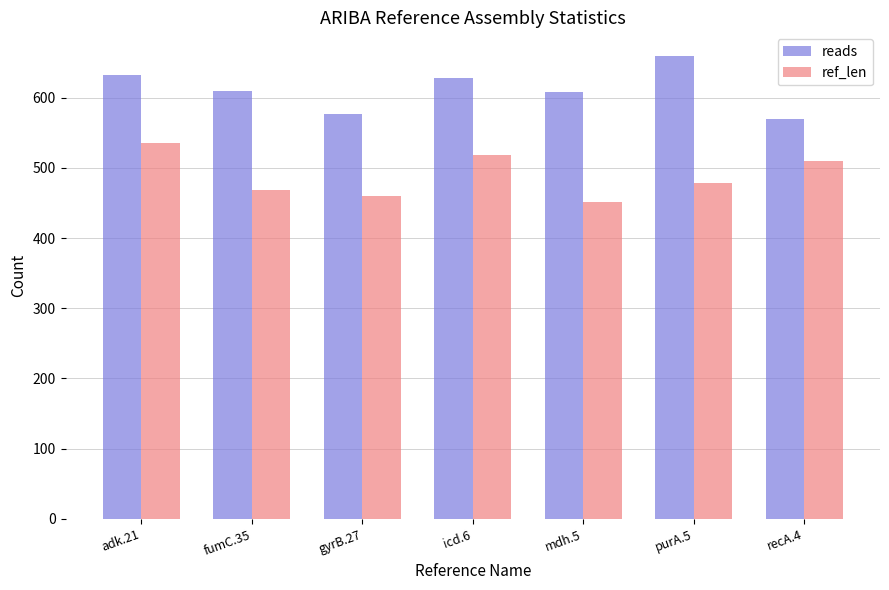

Does the chart contain any negative values?

No